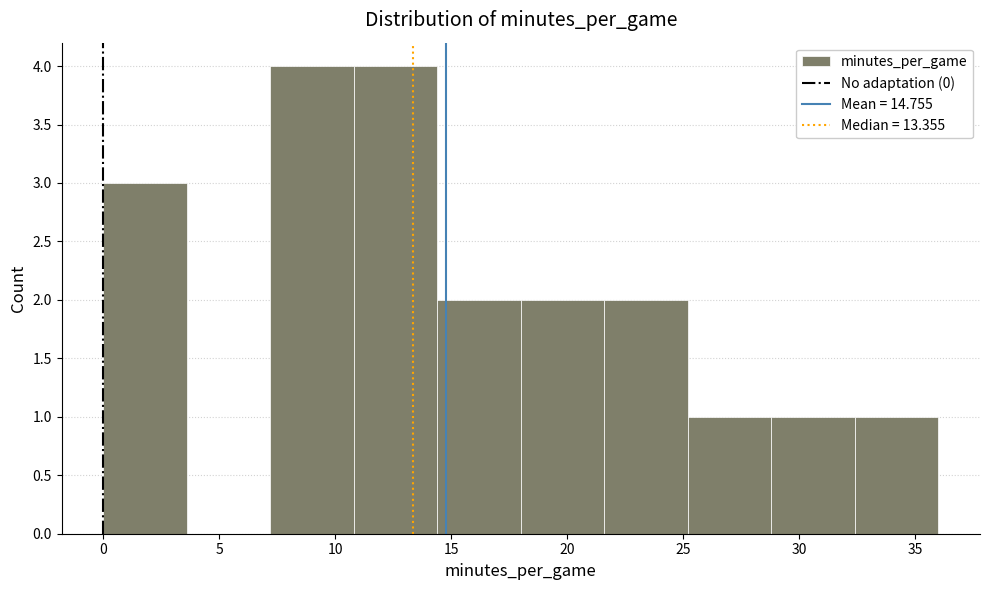

Reading left to right, transcribe this chart: for each bar, give the range it covers on the x-axis and its height. Neither the bar edges nor the heights are printed on the chart, so give them approximately, as read against the axes.

0.0 to 3.6: 3
3.6 to 7.2: 0
7.2 to 10.8: 4
10.8 to 14.4: 4
14.4 to 18.0: 2
18.0 to 21.6: 2
21.6 to 25.2: 2
25.2 to 28.8: 1
28.8 to 32.4: 1
32.4 to 36.0: 1